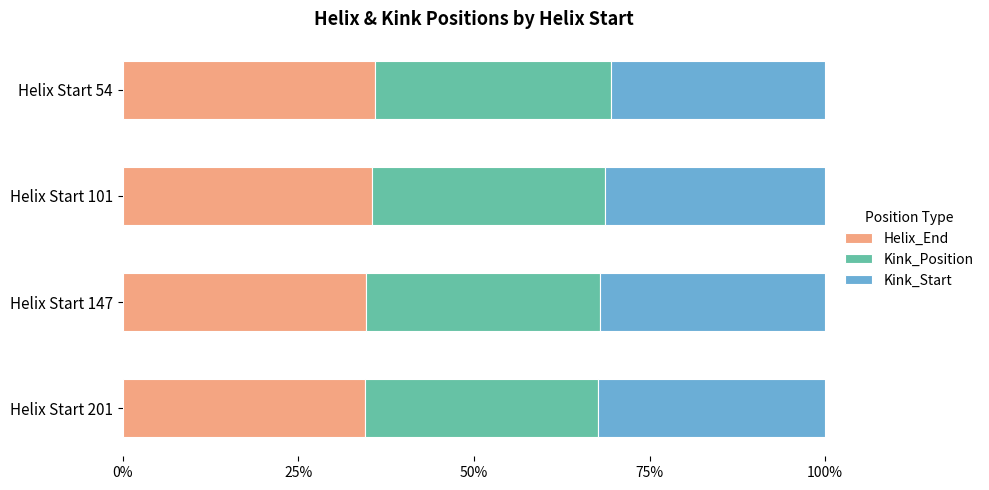

How many categories are shown in the chart?

4